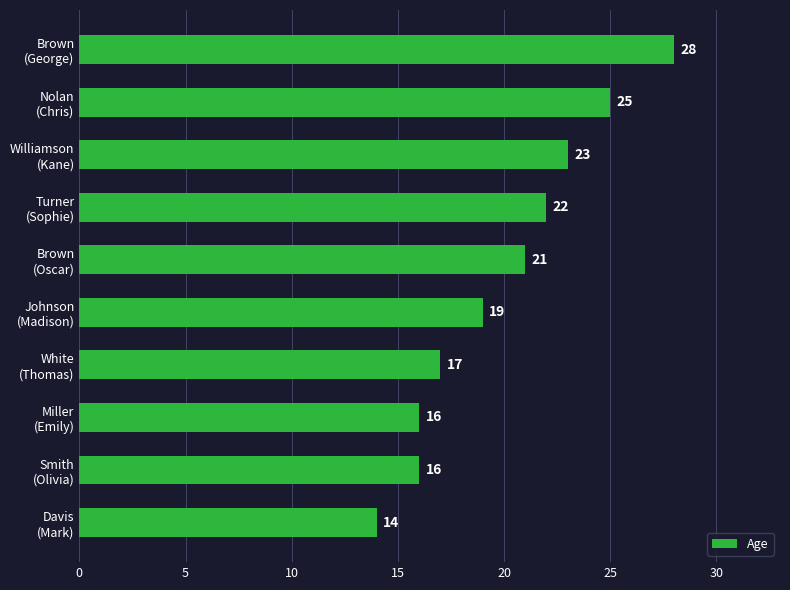

What is the smallest value displayed?

14